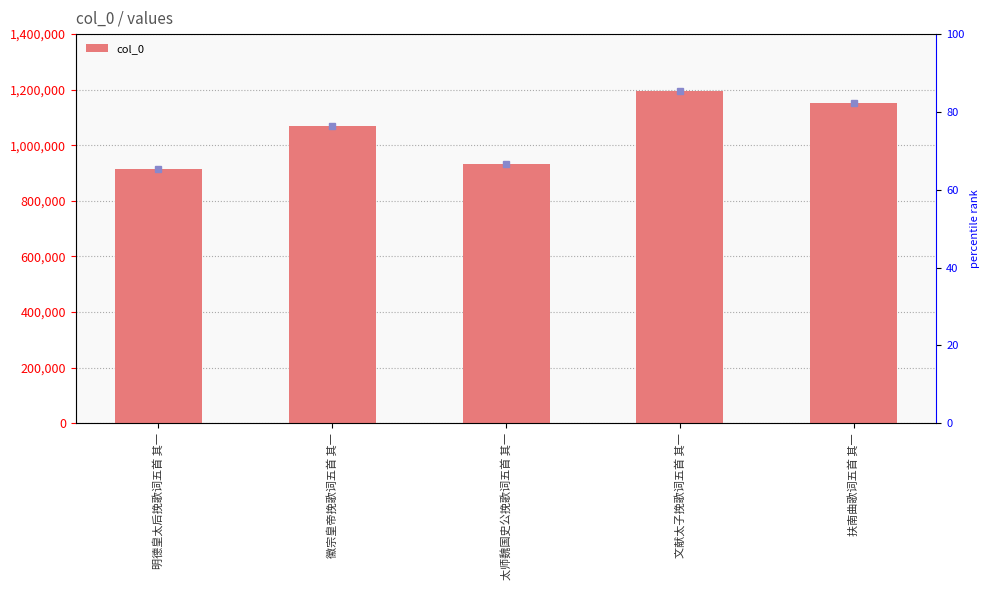

Between 徽宗皇帝挽歌词五首 其一 and 扶南曲歌词五首 其一, which is larger?

扶南曲歌词五首 其一